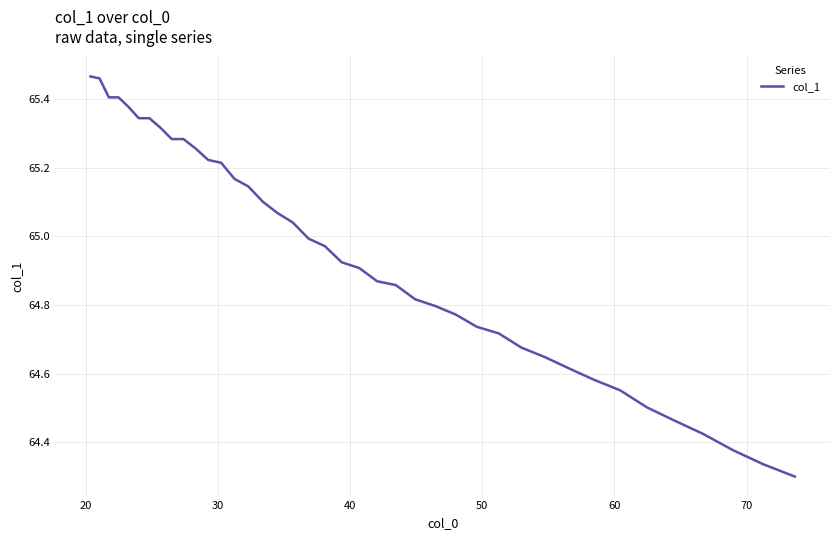

What is the difference between the maximum and minimum values?

1.2